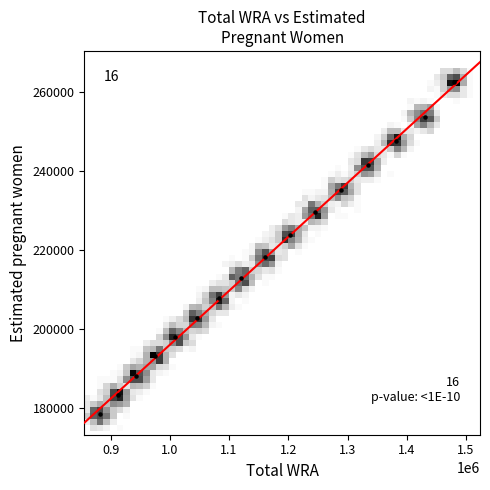

What is the range of X values (max minus min)?

597153.6